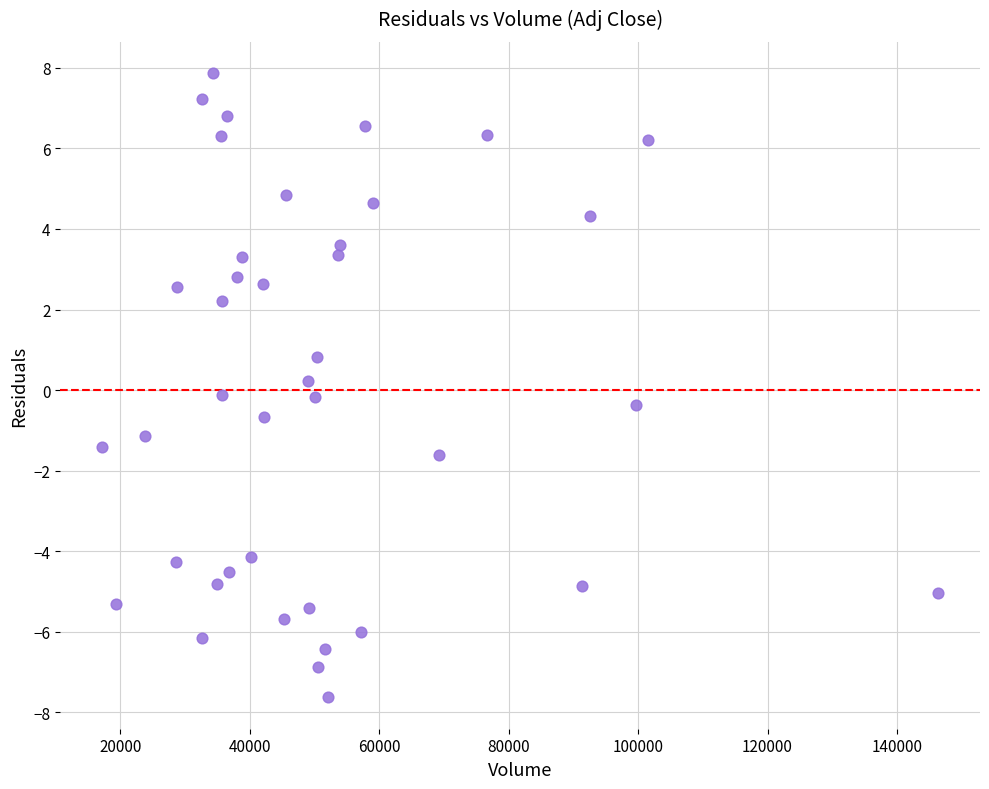

What is the range of Y values (max minus min)?

15.5